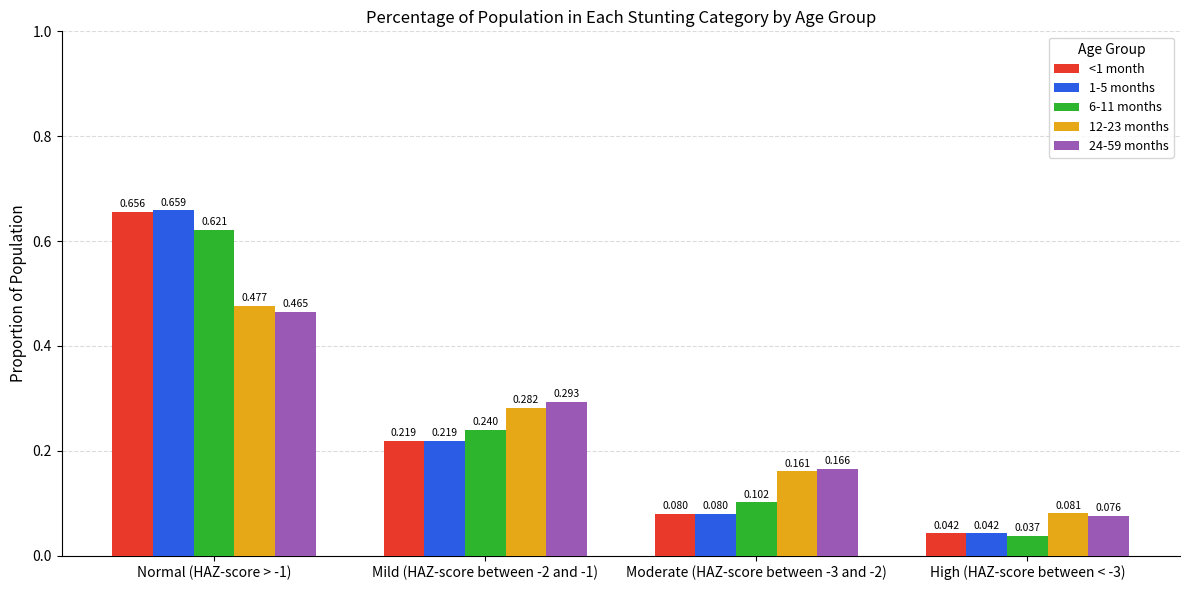

True or false: 6-11 months has a value of 0.1 at High (HAZ-score between < -3).

False